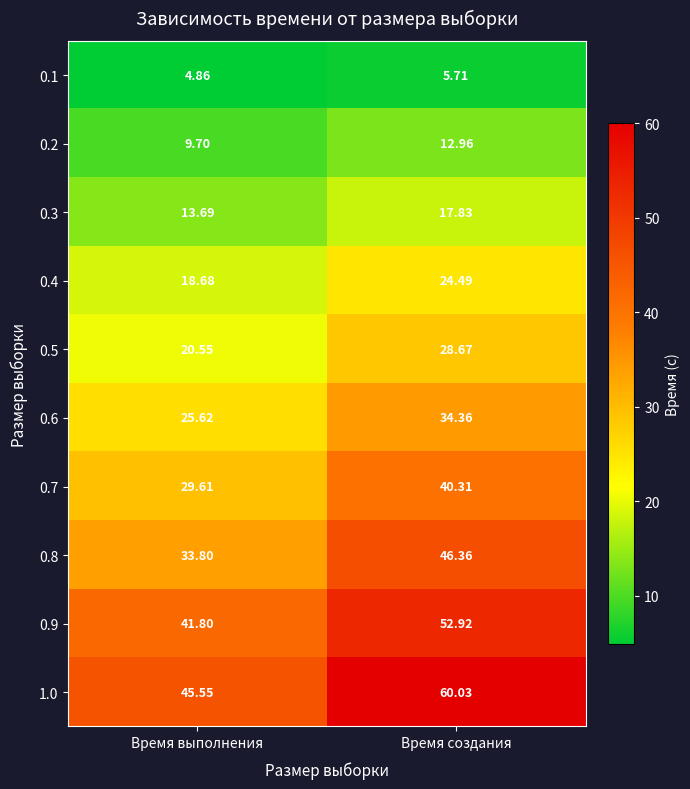

What is the spread (max minus min) of values at Время создания?

54.3